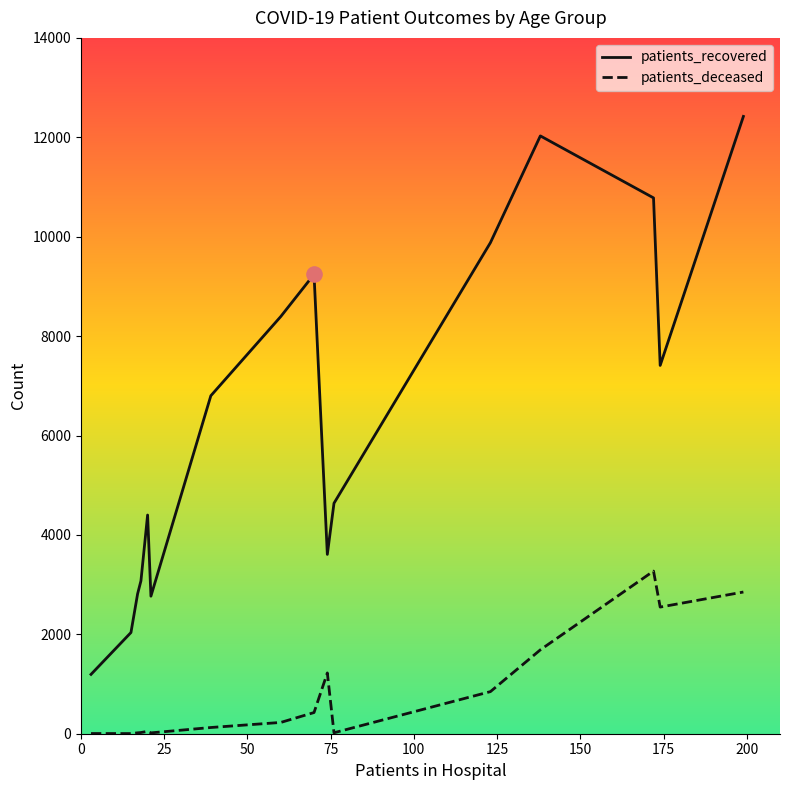

Which series has the widest spread of values?

patients_recovered